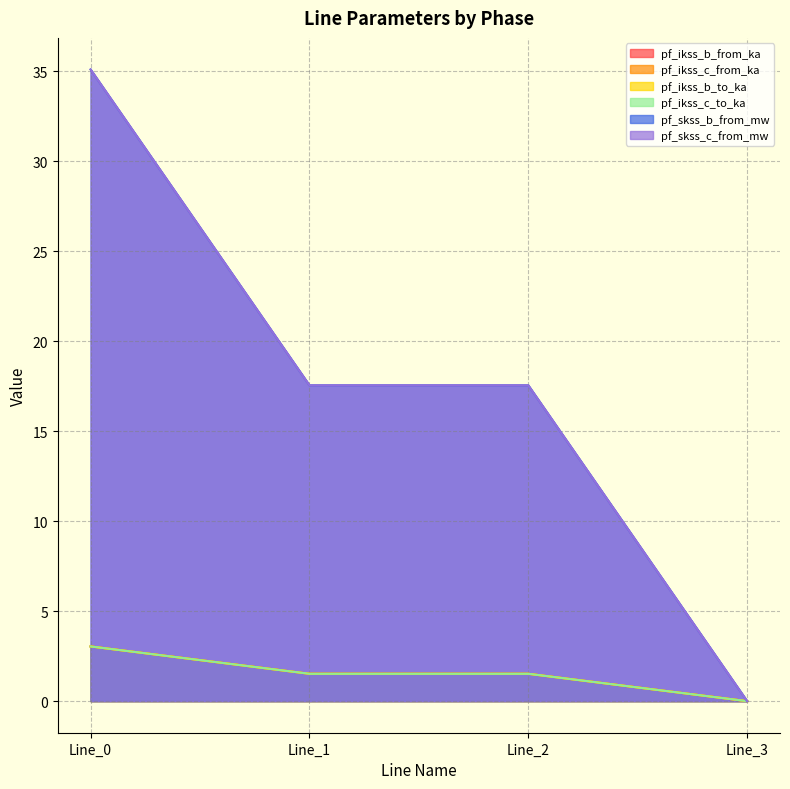

Rank the series by their maximum value, from lowest to highest.

pf_ikss_c_from_ka, pf_ikss_c_to_ka, pf_ikss_b_from_ka, pf_ikss_b_to_ka, pf_skss_b_from_mw, pf_skss_c_from_mw